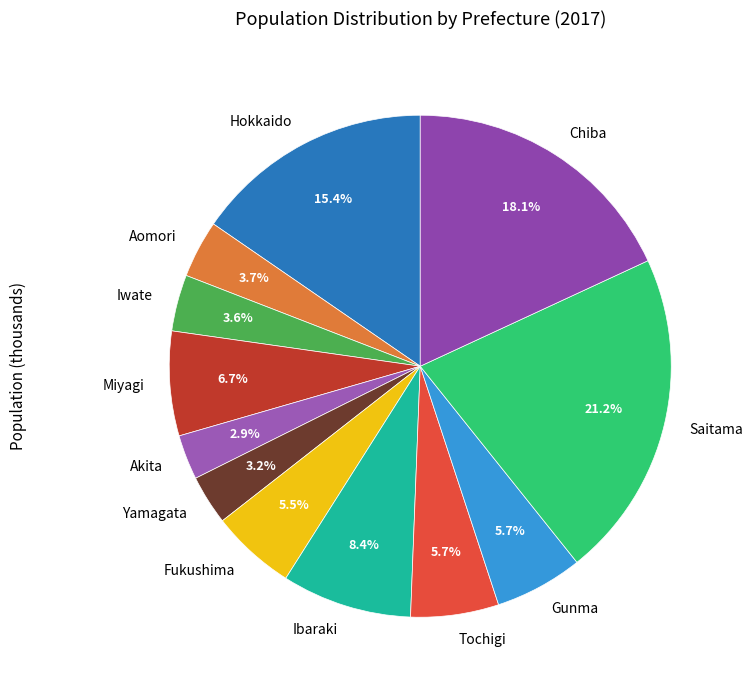

Is there a majority slice in this chart?

No